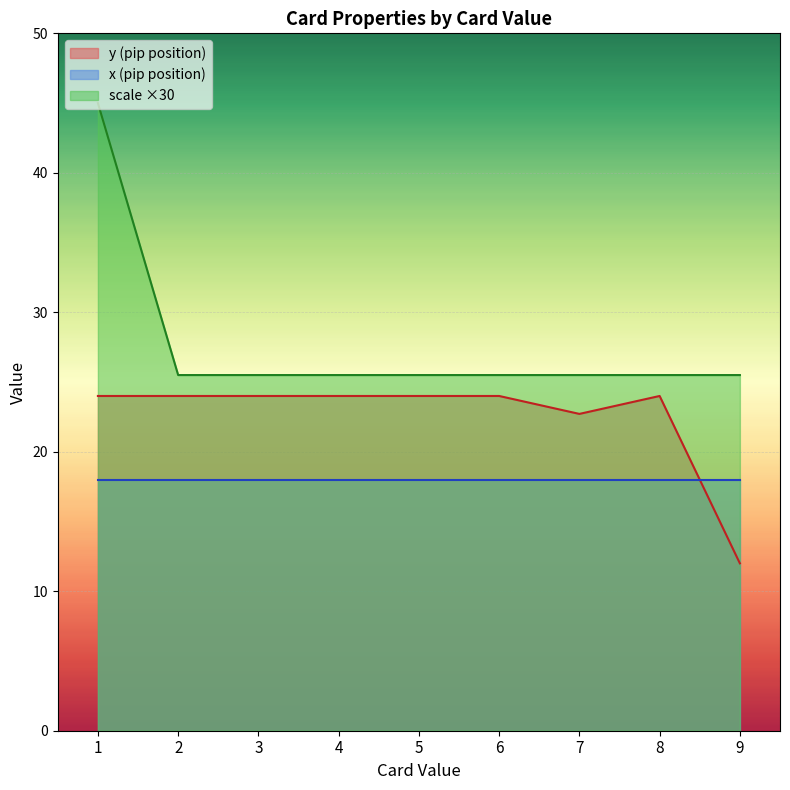

Is the value of y (pip position) at 4 greater than the value of x (pip position) at 8?

Yes